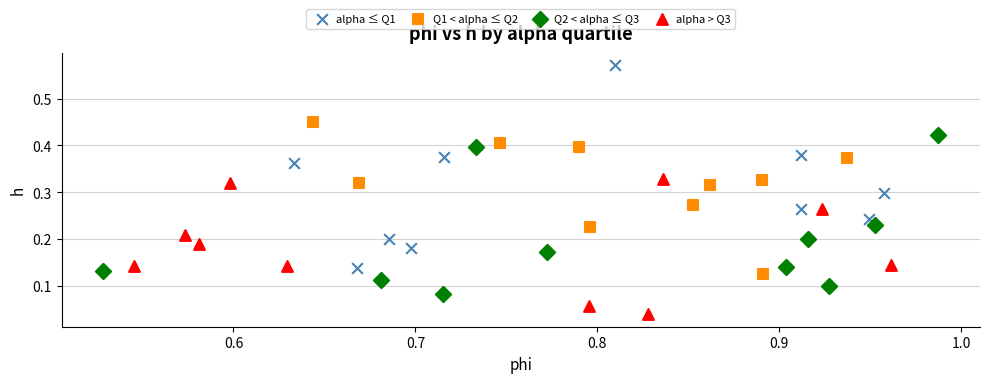

Which series reaches the minimum Y coordinate?

alpha > Q3